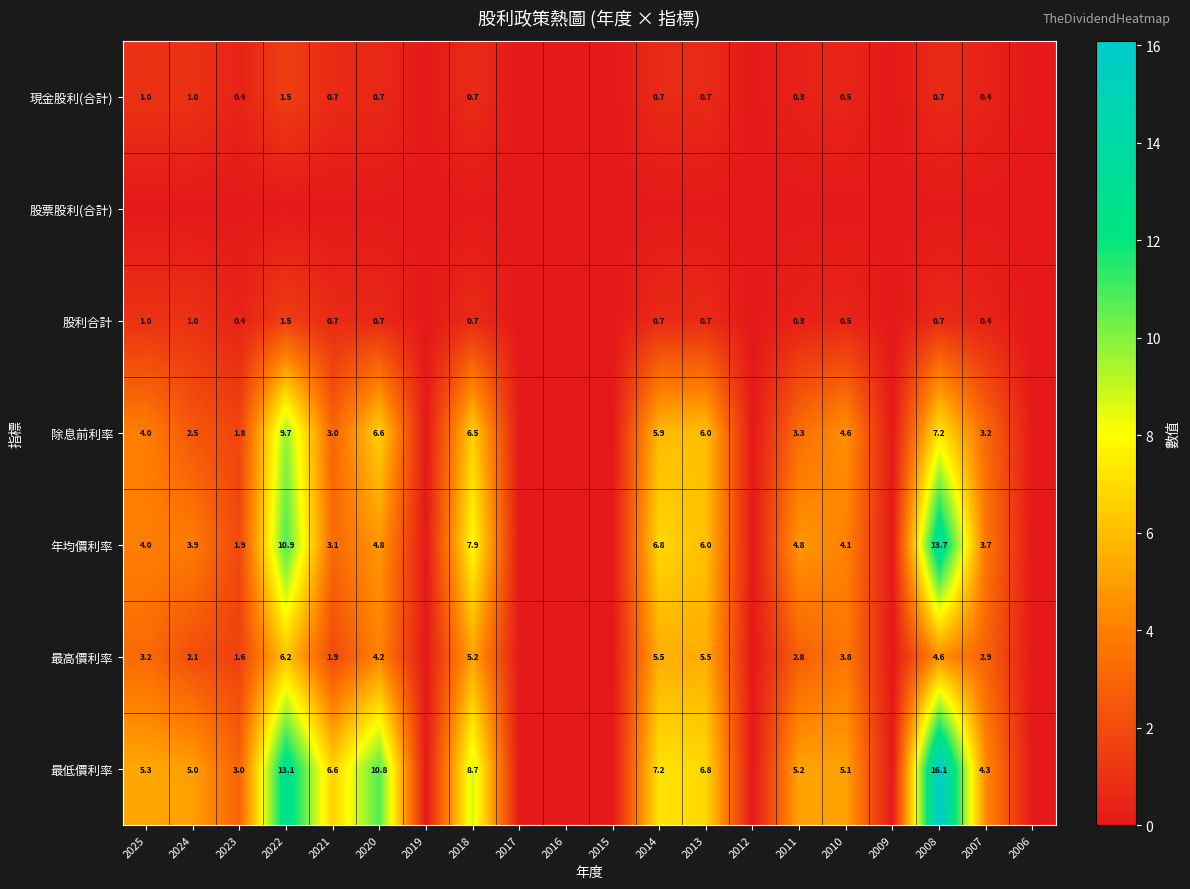

Is it true that 最低價利率 equals 8.5 at 2025?

False